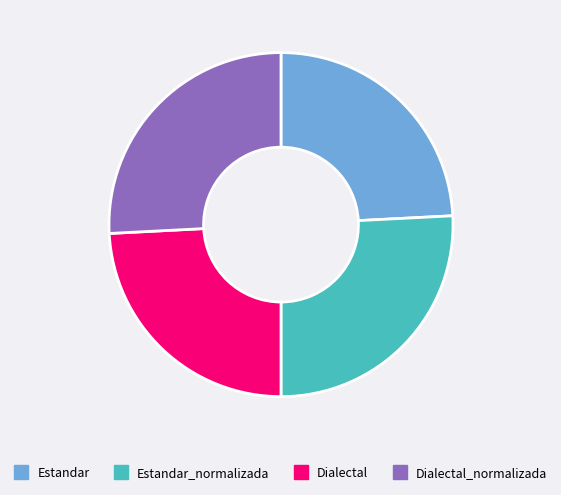

Is there any slice that represents more than half of the pie?

No